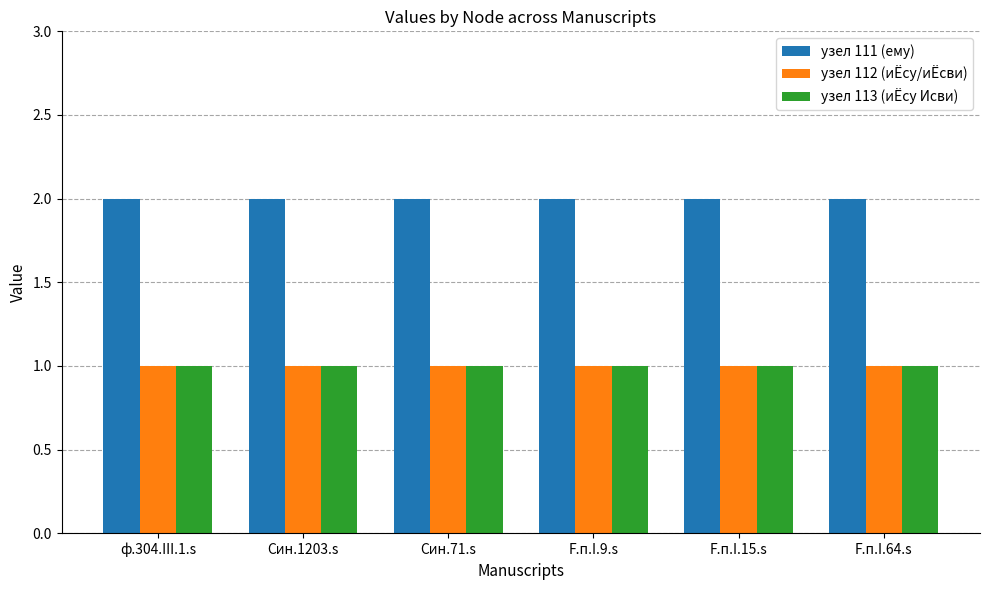

Which series has the largest total across all categories?

узел 111 (ему)